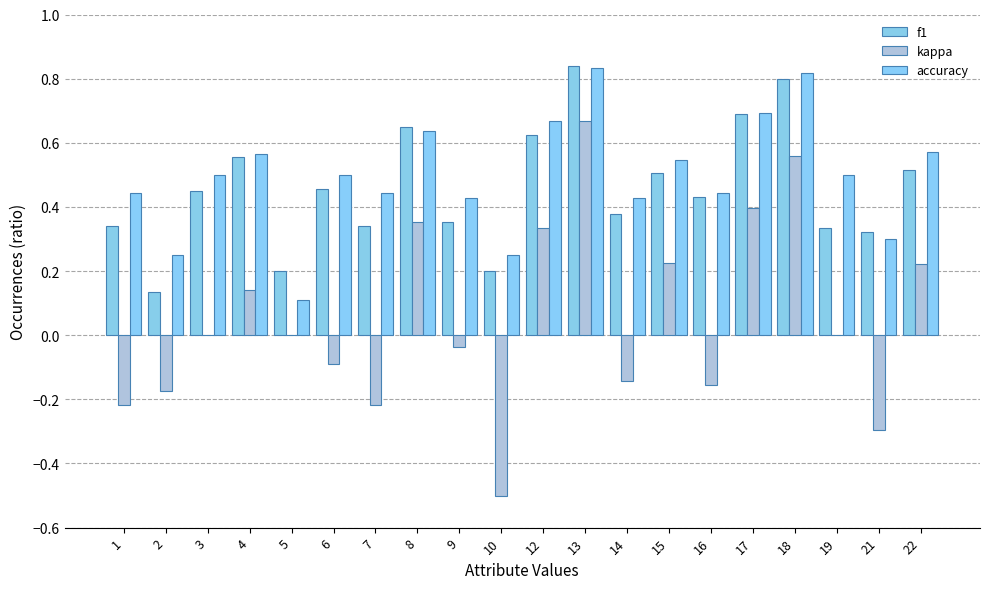

Which series changed the most between 9 and 10?

kappa